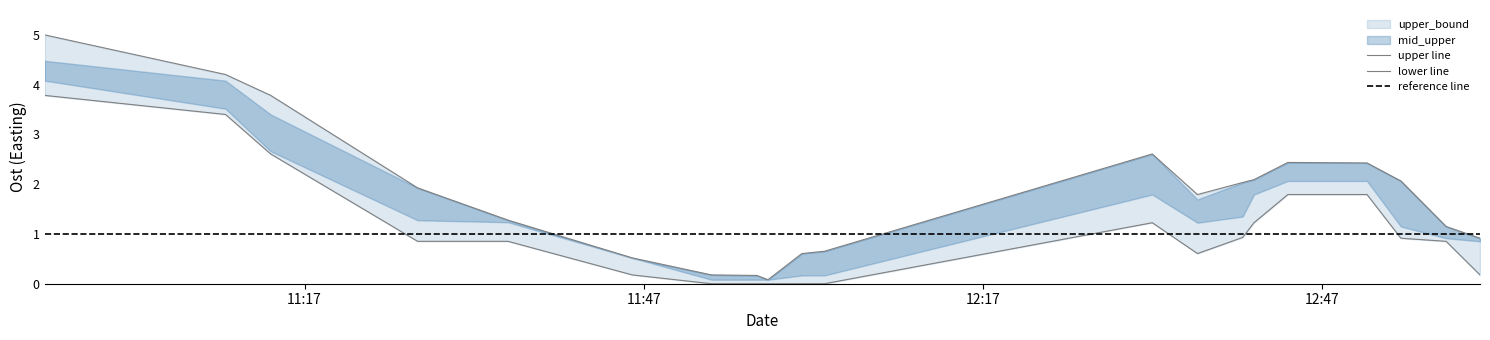

At which category is the sum across all series the highest?

2023-02-14 10:54